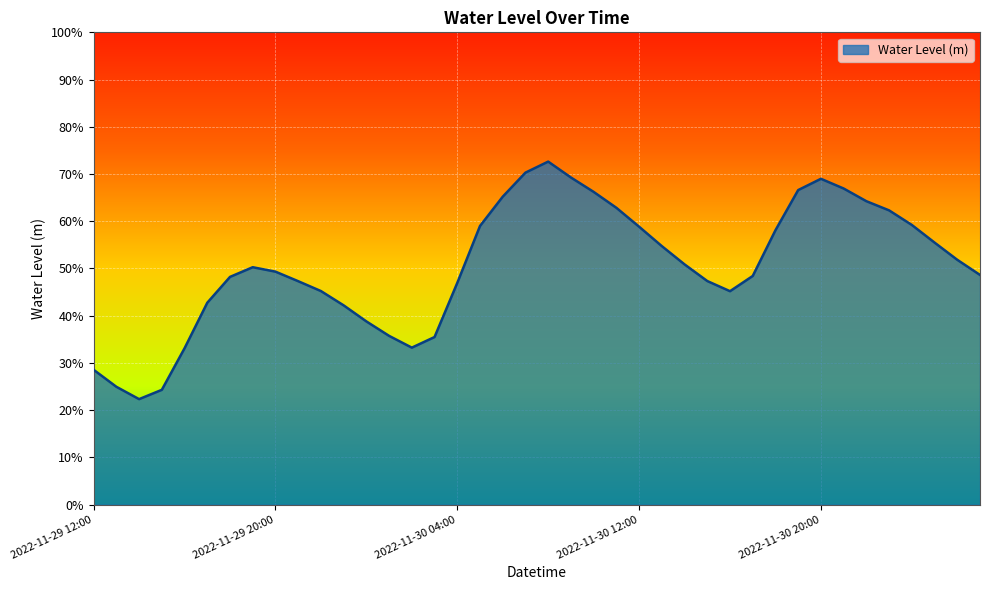

Does the chart display data point markers on the line(s)?

No